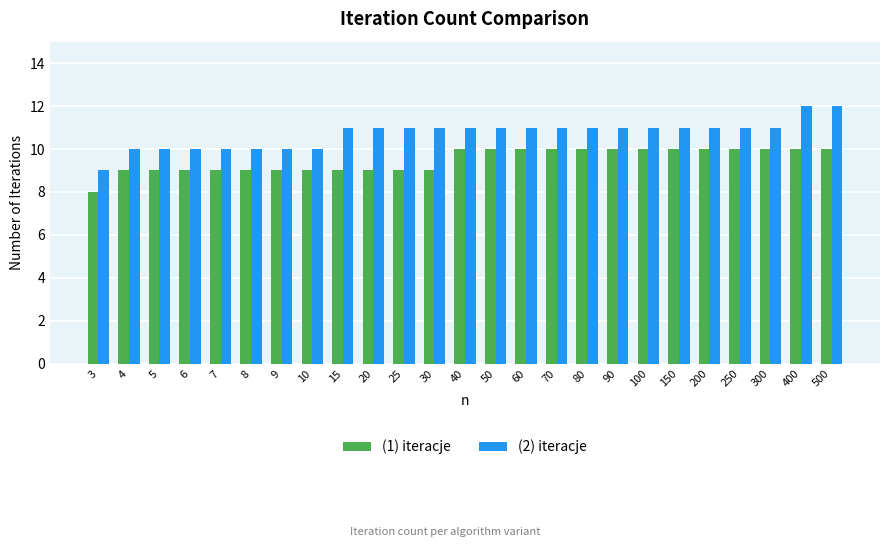

What is the value of the (1) iteracje bar at the 8th from the left?

9